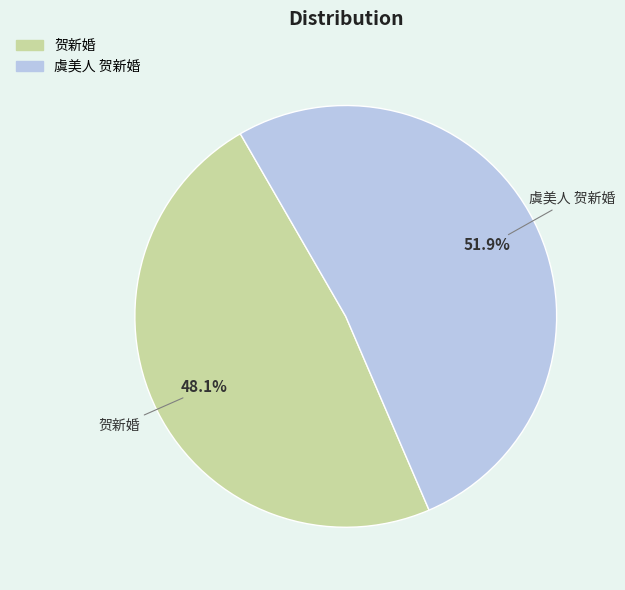

What percentage is the 虞美人 贺新婚 slice, to the nearest percent?

52%